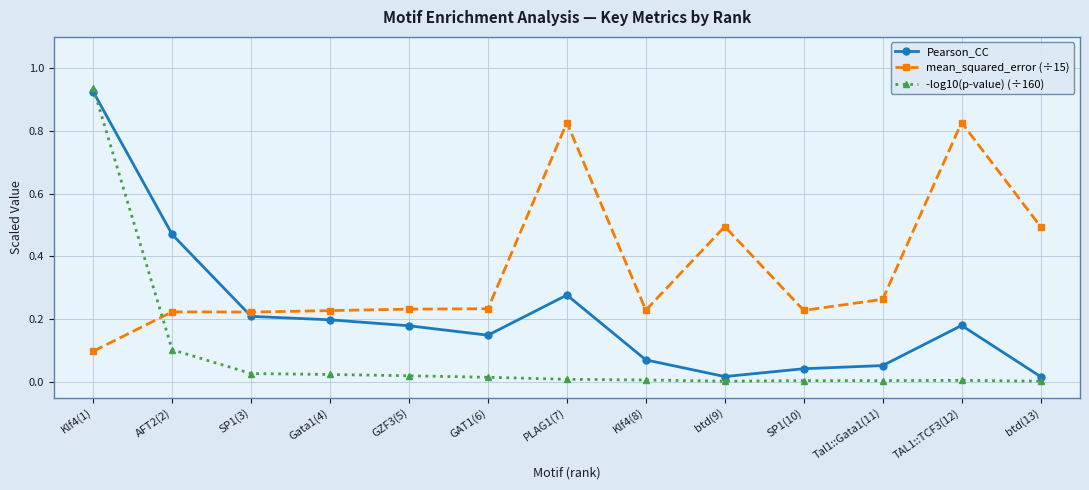

Rank the series by their average value, from lowest to highest.

-log10(p-value) (÷160), Pearson_CC, mean_squared_error (÷15)